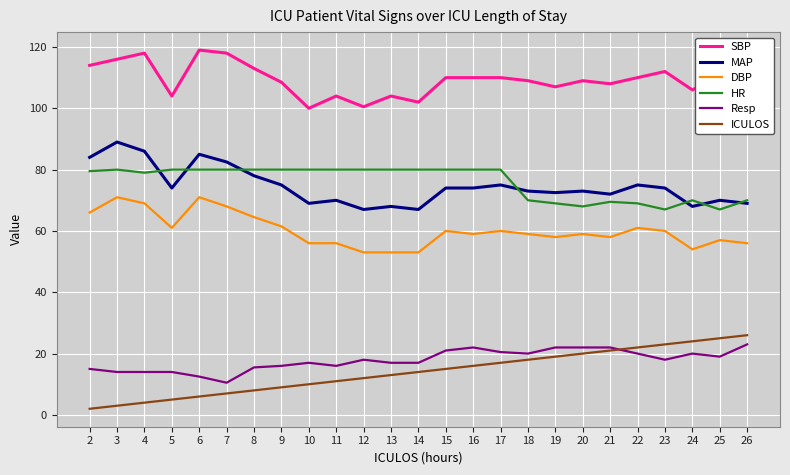

Is it true that HR equals 69.0 at 19?

True